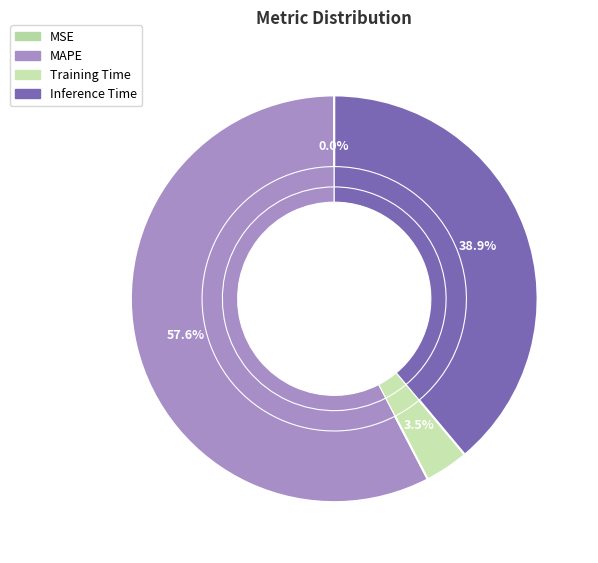

Is MAPE the majority of the pie?

Yes